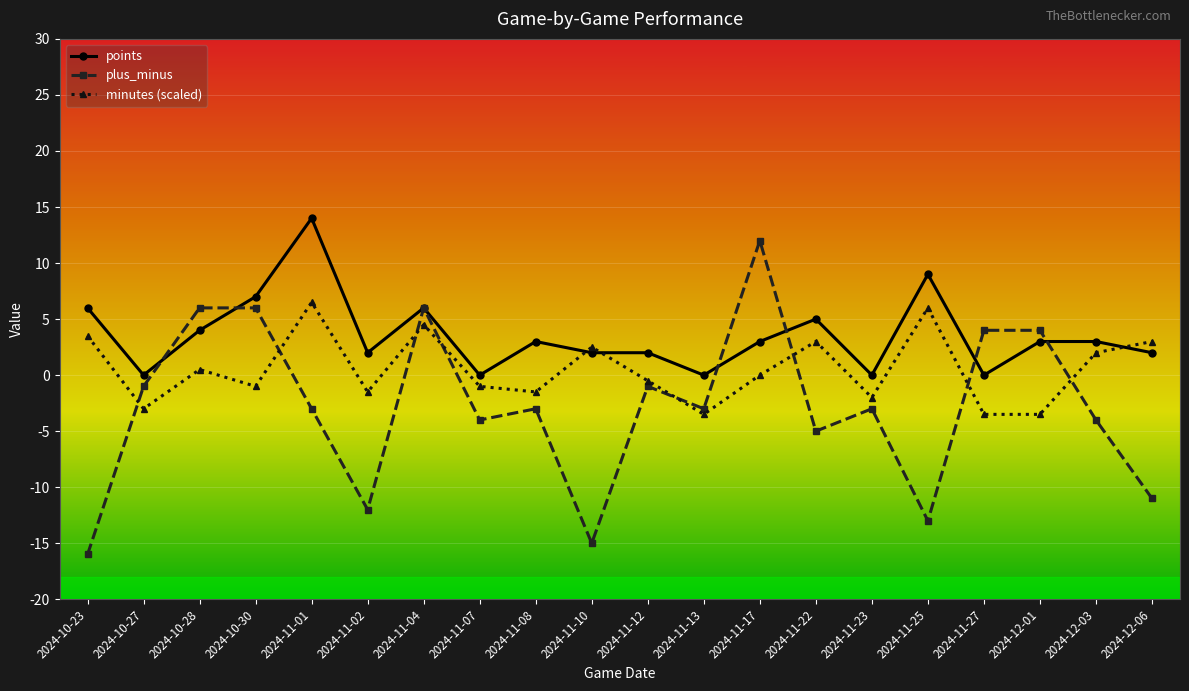

Rank the series by their maximum value, from highest to lowest.

points, plus_minus, minutes (scaled)